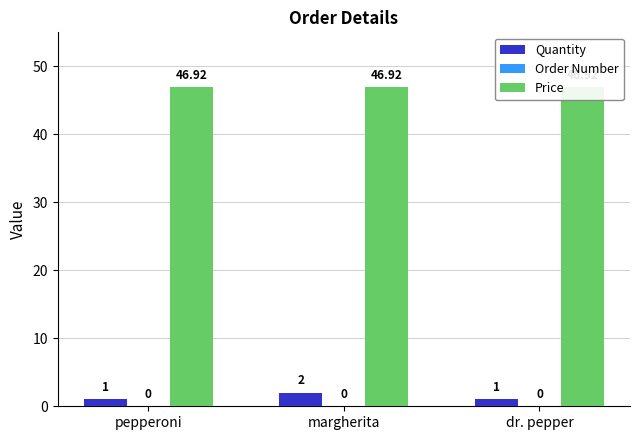

Which has a higher value, margherita or pepperoni?

margherita